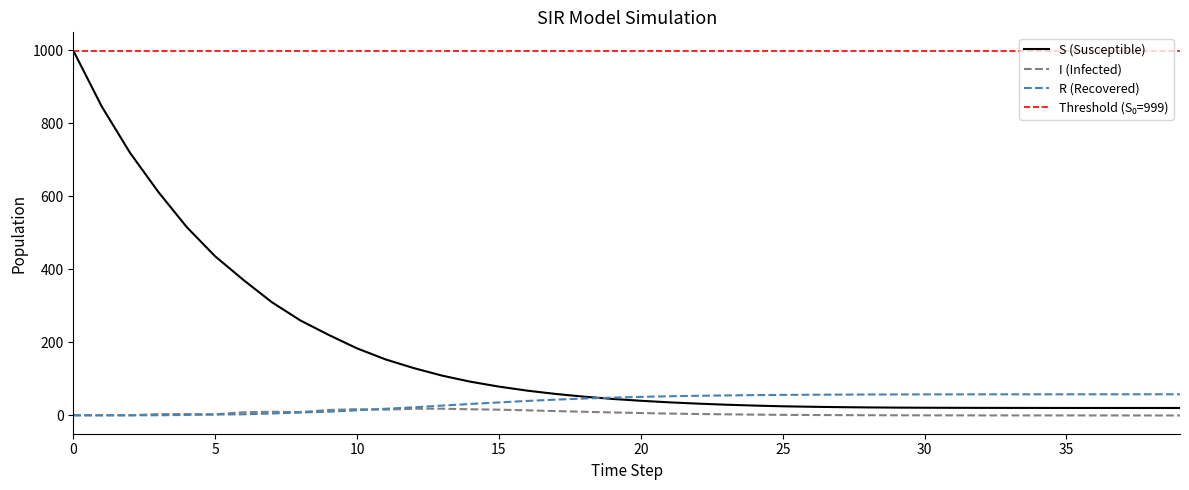

What is the sum of all S values?

6748.3